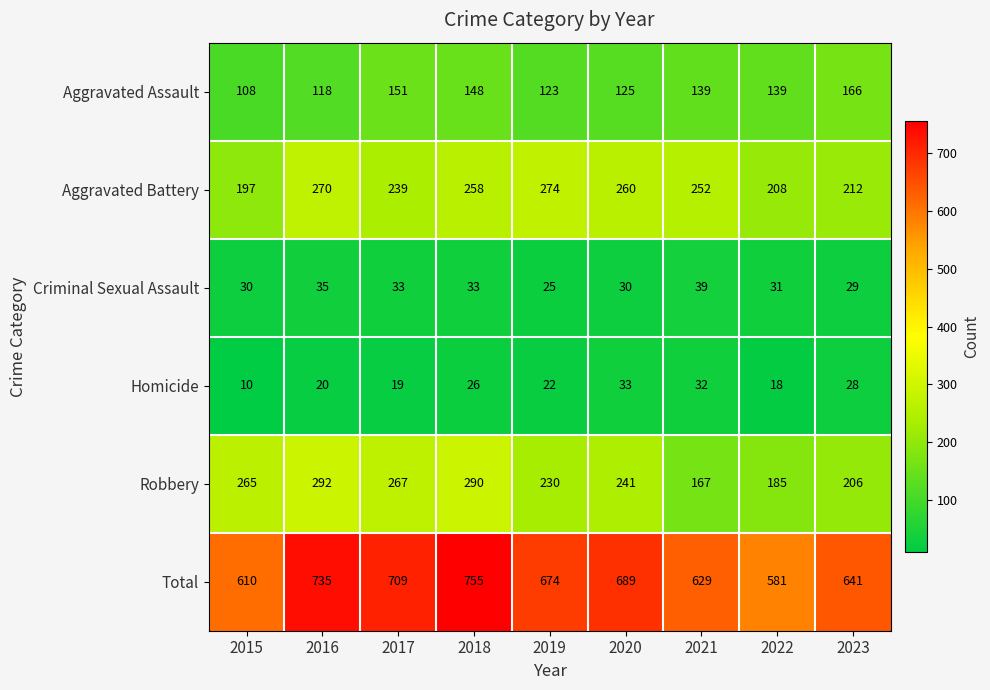

What is the greatest value displayed?

755